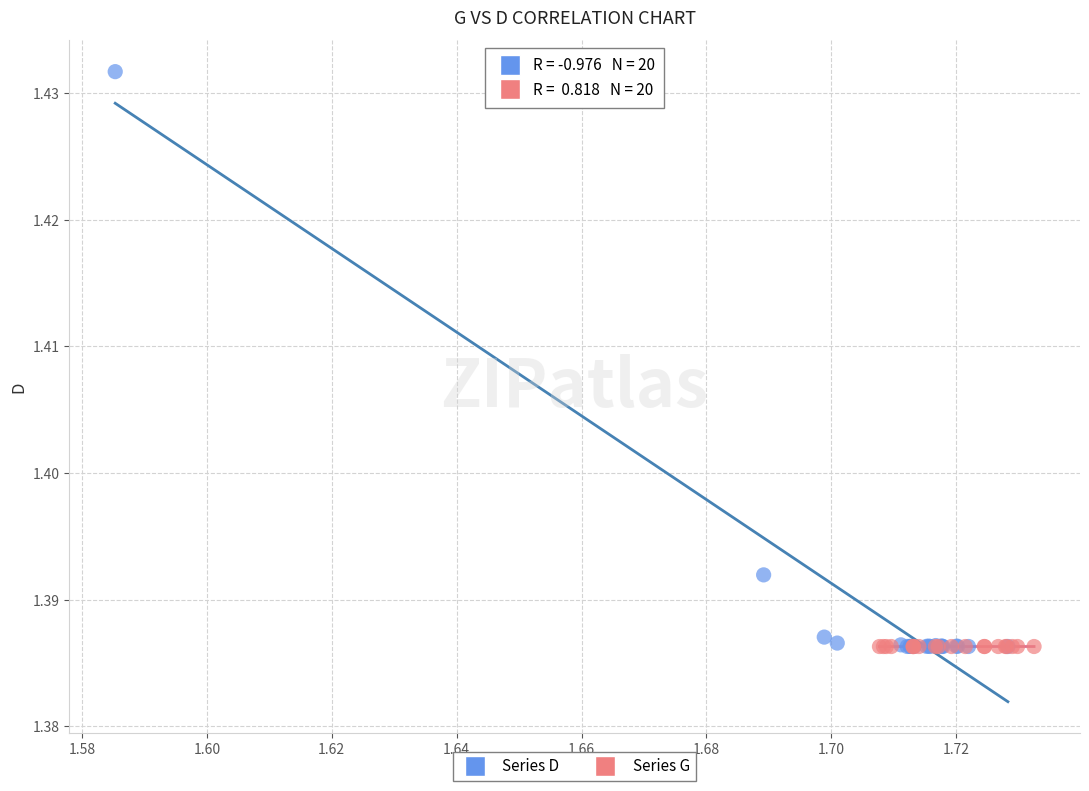

Which series reaches the maximum Y coordinate?

Series D